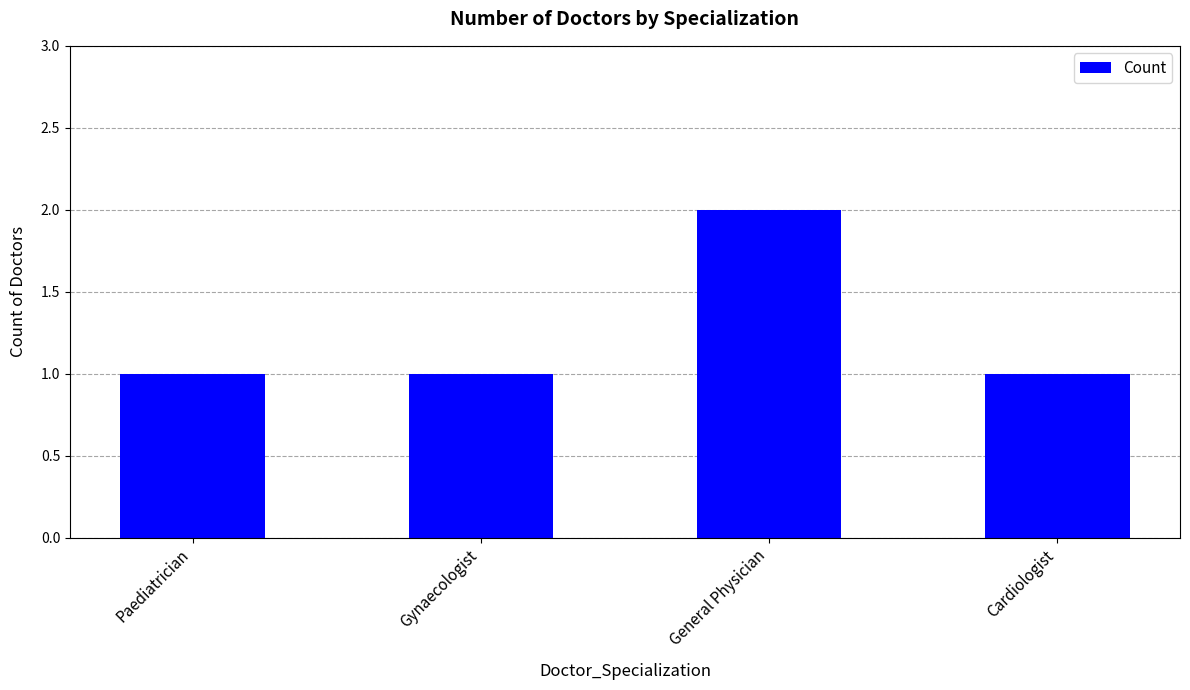

What is the value of the 1st bar from the left?

1